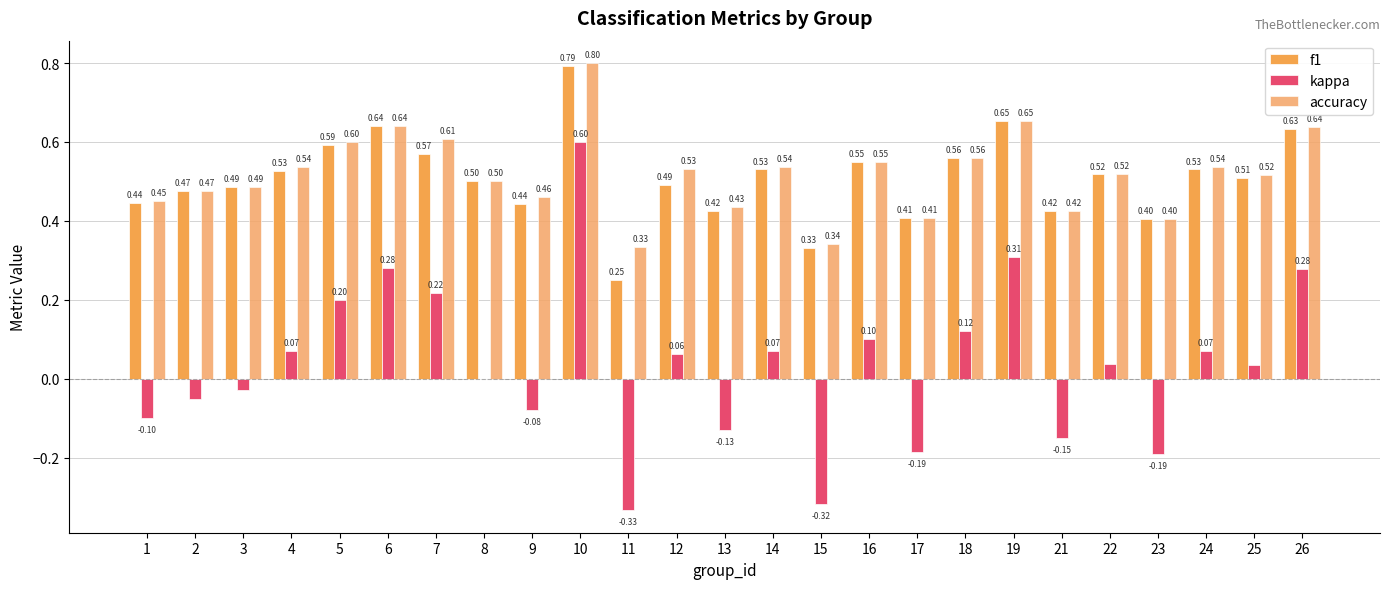

Reading left to right, list all the values displayed in this chart.

f1: 1=0.4	2=0.5	3=0.5	4=0.5	5=0.6	6=0.6	7=0.6	8=0.5	9=0.4	10=0.8	11=0.2	12=0.5	13=0.4	14=0.5	15=0.3	16=0.5	17=0.4	18=0.6	19=0.7	21=0.4	22=0.5	23=0.4	24=0.5	25=0.5	26=0.6
kappa: 1=-0.1	2=-0.1	3=-0.0	4=0.1	5=0.2	6=0.3	7=0.2	8=0.0	9=-0.1	10=0.6	11=-0.3	12=0.1	13=-0.1	14=0.1	15=-0.3	16=0.1	17=-0.2	18=0.1	19=0.3	21=-0.1	22=0.0	23=-0.2	24=0.1	25=0.0	26=0.3
accuracy: 1=0.5	2=0.5	3=0.5	4=0.5	5=0.6	6=0.6	7=0.6	8=0.5	9=0.5	10=0.8	11=0.3	12=0.5	13=0.4	14=0.5	15=0.3	16=0.6	17=0.4	18=0.6	19=0.7	21=0.4	22=0.5	23=0.4	24=0.5	25=0.5	26=0.6